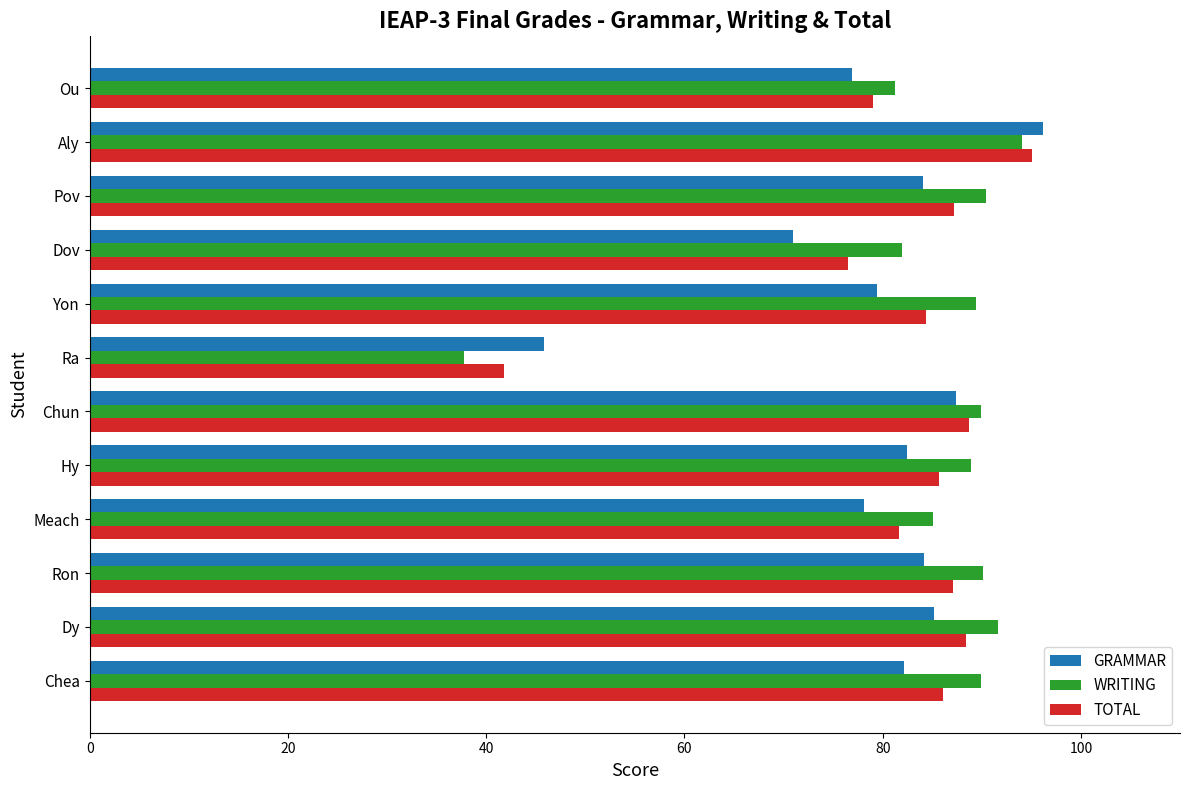

Which series has the largest total across all categories?

WRITING